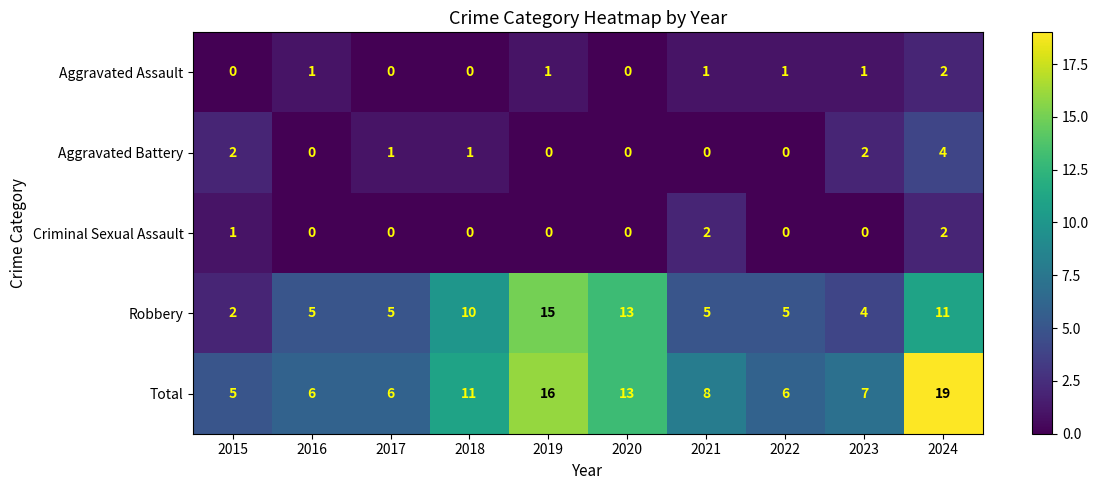

What is the difference between the highest and lowest values at 2018?

11